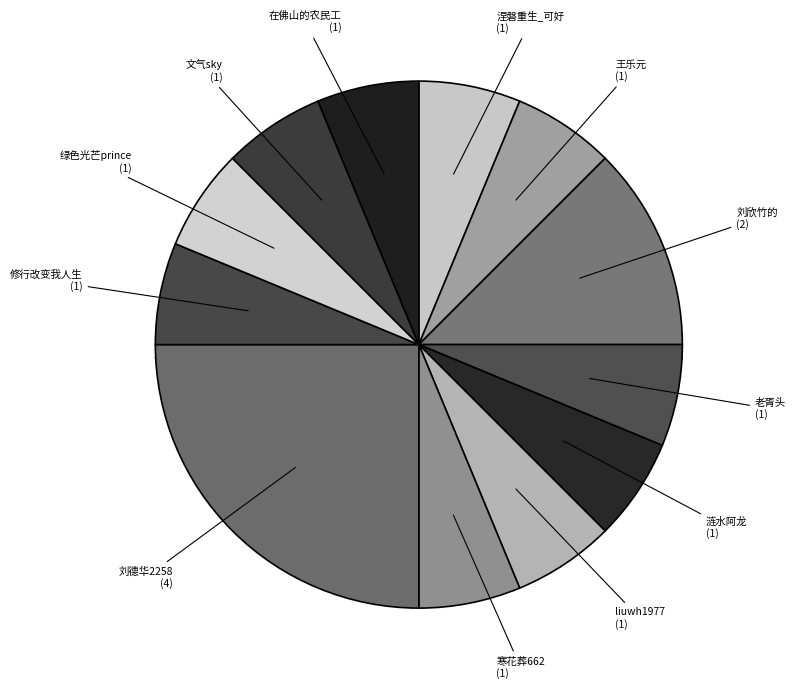

How many segments does this pie chart have?

12